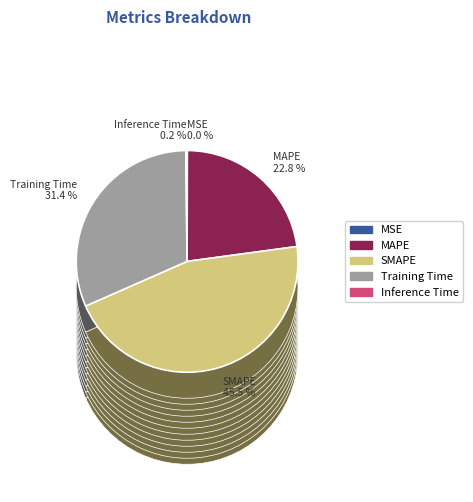

Rank the categories by value from highest to lowest.

SMAPE, Training Time, MAPE, Inference Time, MSE